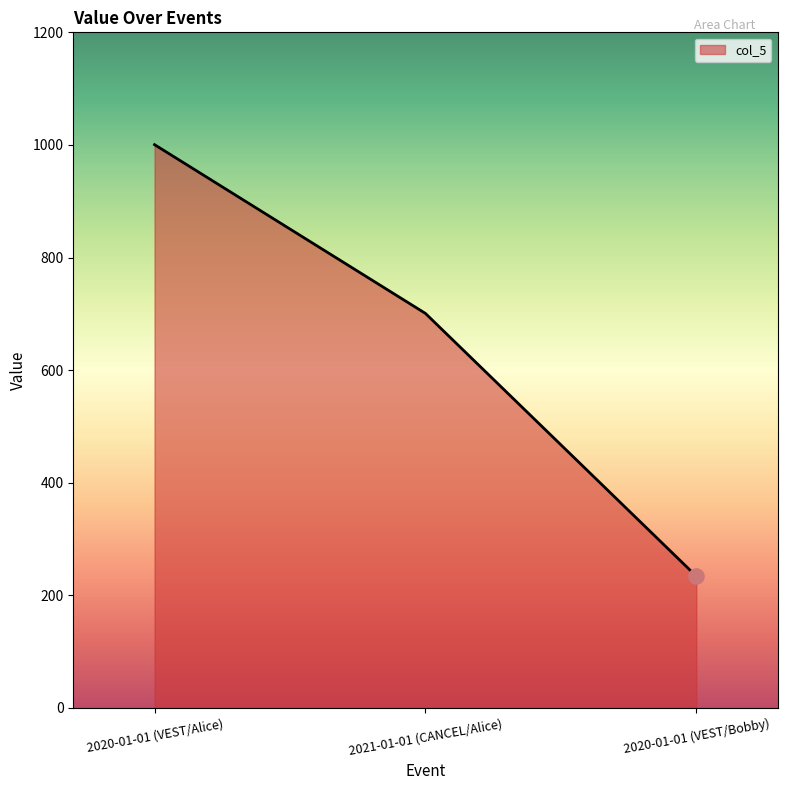

What is the ratio of the value at 2021-01-01 (CANCEL/Alice) to the value at 2020-01-01 (VEST/Bobby)?

3.0